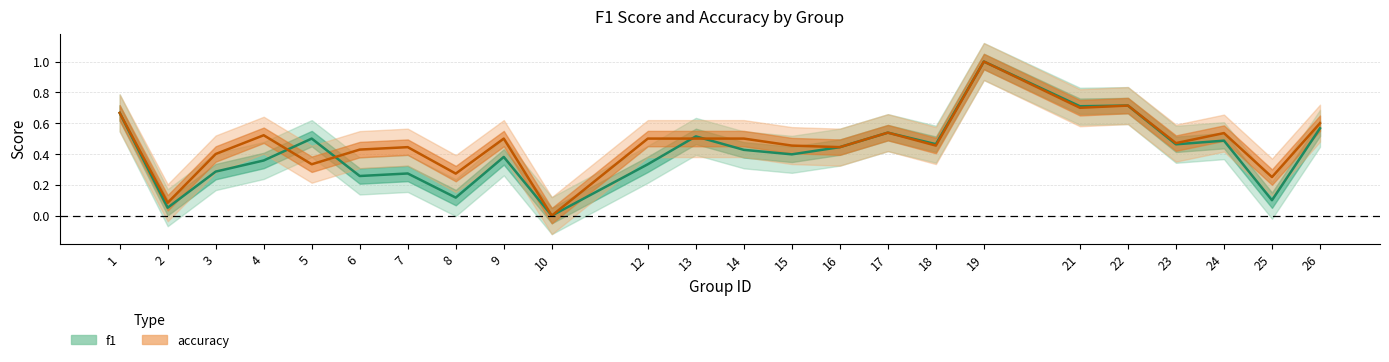

List the labels in order of accuracy value, largest first.

19, 22, 21, 1, 26, 17, 24, 4, 9, 12, 13, 14, 23, 15, 18, 7, 16, 6, 3, 5, 8, 25, 2, 10